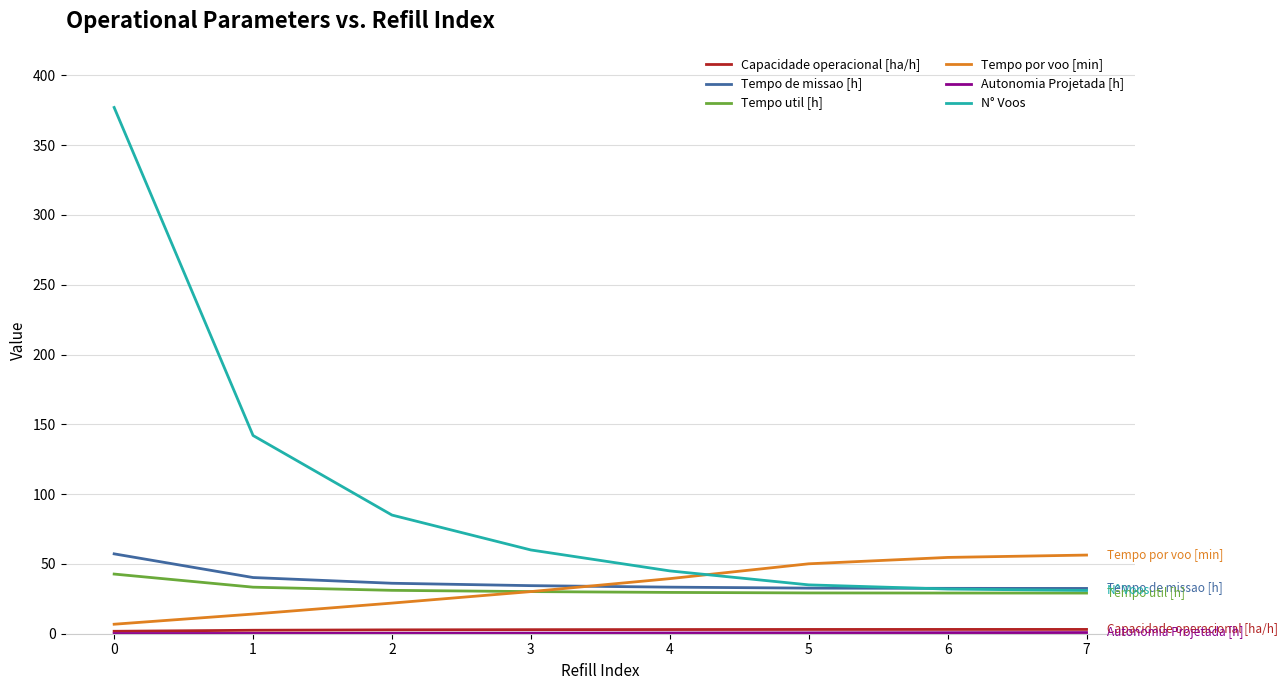

The value of Tempo util [h] at 4 is 29.6. True or false?

True